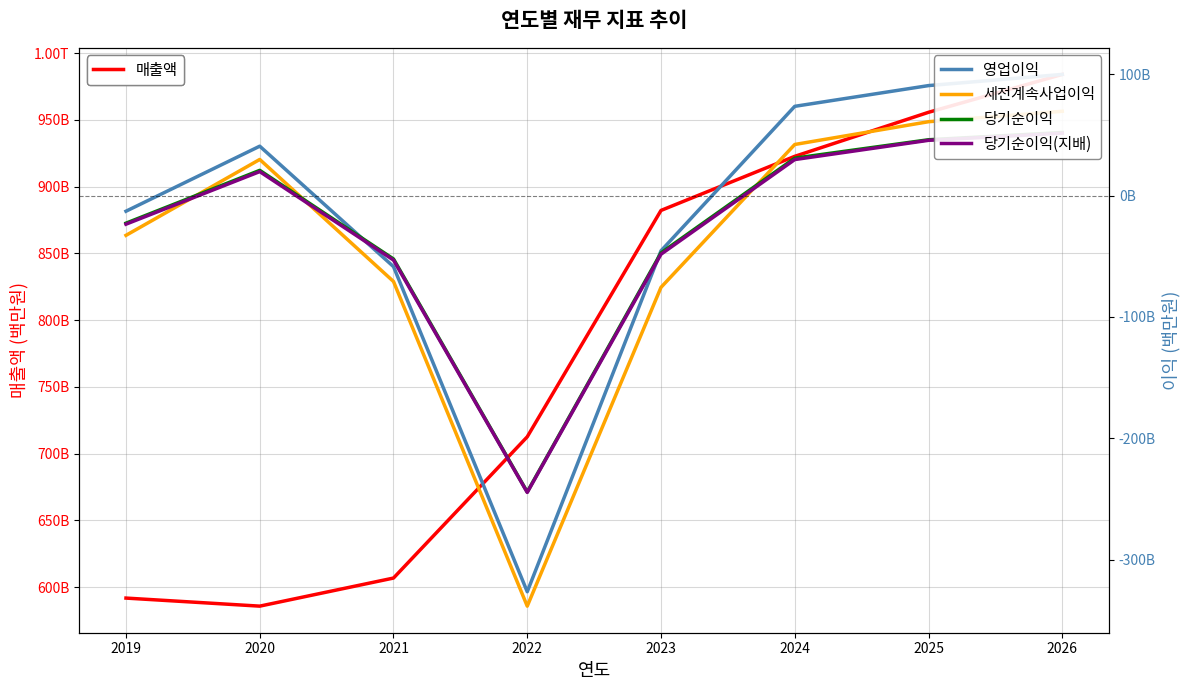

Reading left to right, list all the values displayed in this chart.

매출액: 2019=591729	2020=585693	2021=606736	2022=712579	2023=882195	2024=922734	2025=955721	2026=984110
영업이익: 2019=-12765	2020=40863	2021=-58465	2022=-326552	2023=-45416	2024=73733	2025=90829	2026=100044
세전계속사업이익: 2019=-32658	2020=29915	2021=-70716	2022=-338436	2023=-75540	2024=42267	2025=61042	2026=69646
당기순이익: 2019=-22635	2020=20925	2021=-52156	2022=-244291	2023=-47161	2024=30997	2025=46163	2026=52116
당기순이익(지배): 2019=-23455	2020=19913	2021=-53045	2022=-244669	2023=-48225	2024=29829	2025=45704	2026=51585